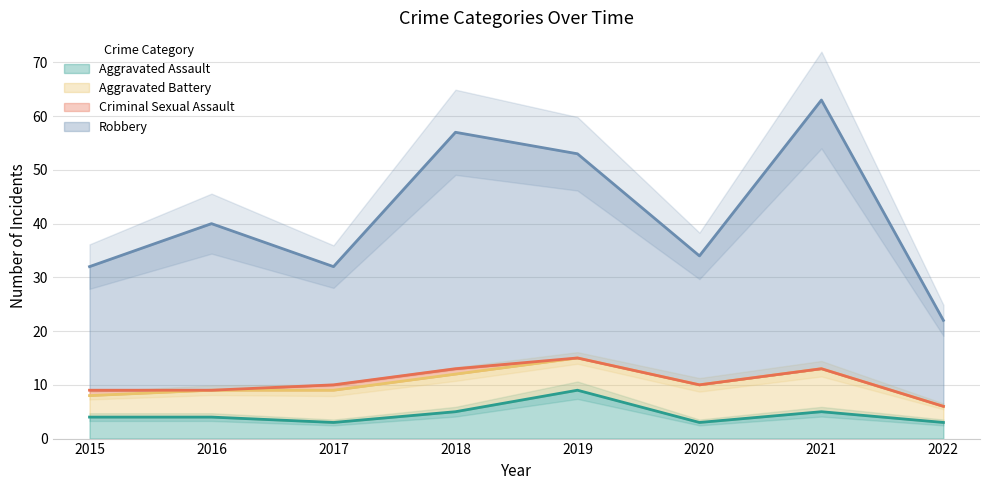

The value of Aggravated Assault at 2019 is 9. True or false?

True